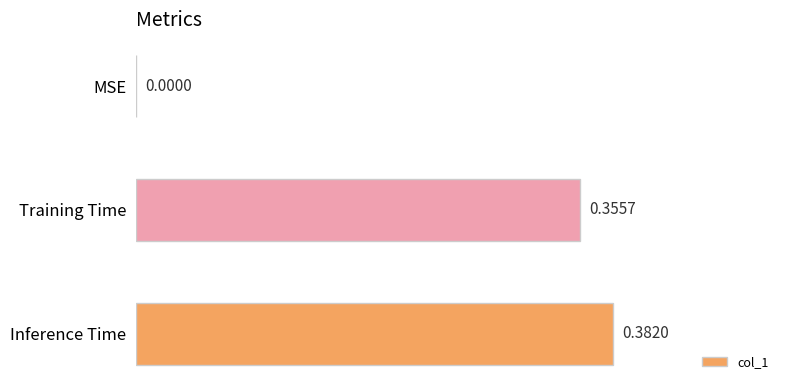

How many values are between 0 and 1?

3